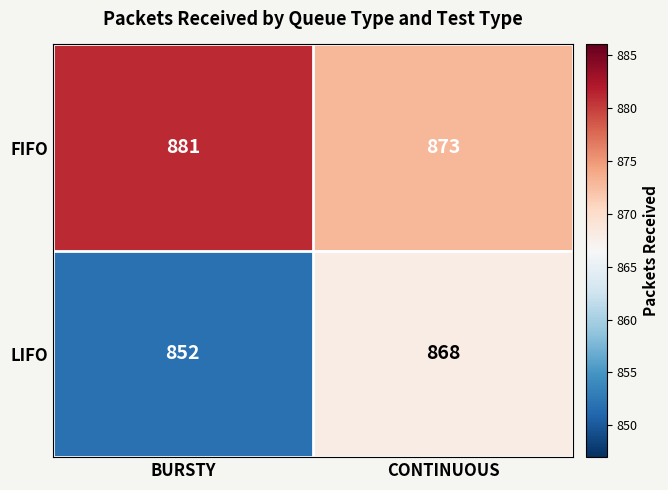

At which label does FIFO reach its peak?

BURSTY